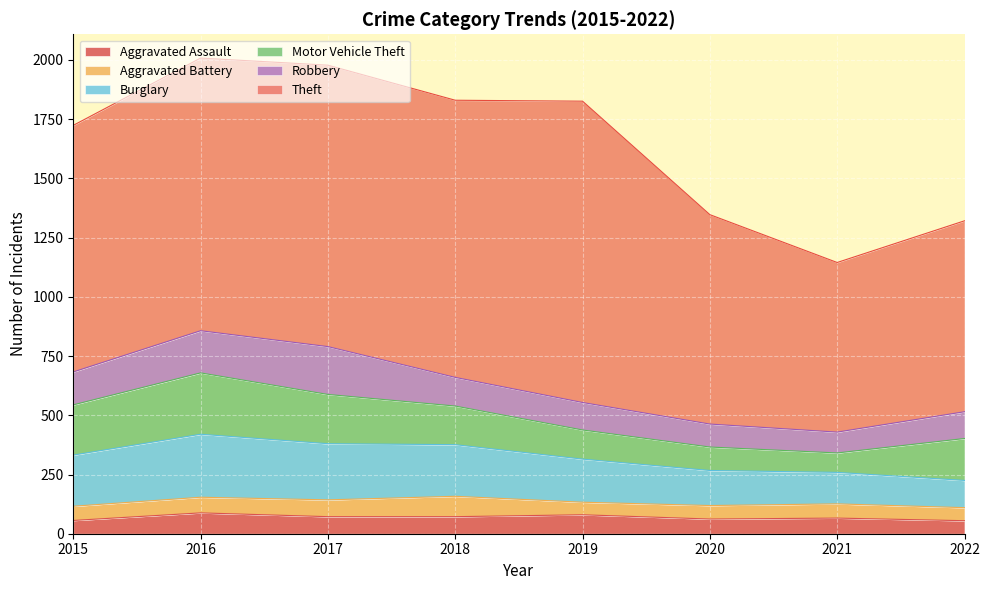

True or false: Robbery and Theft cross at least once.

False